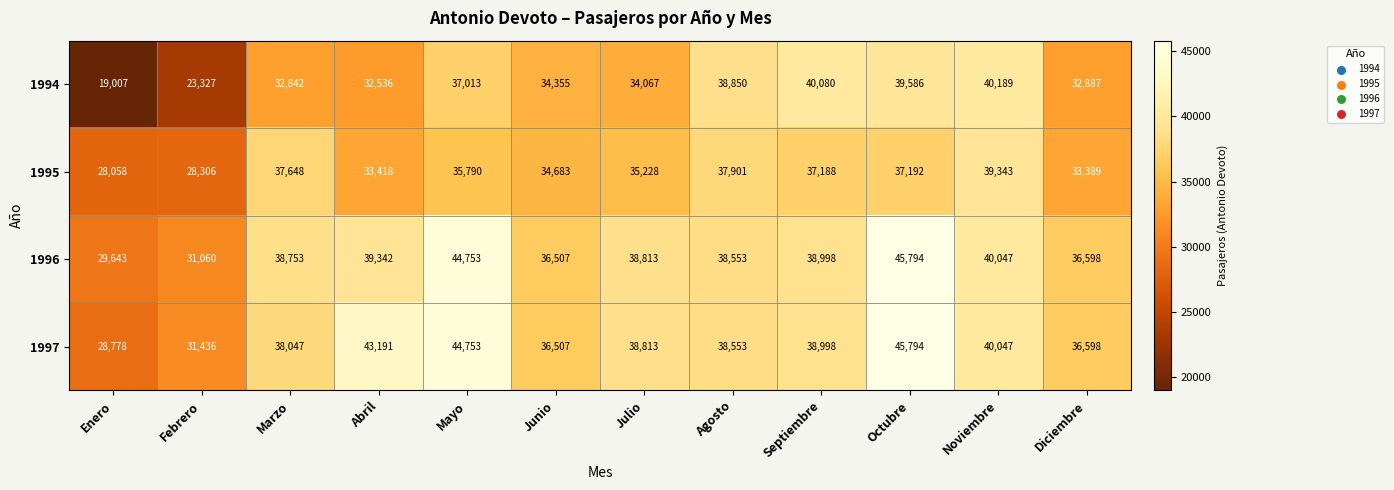

What is the total value across all series at Agosto?

153857